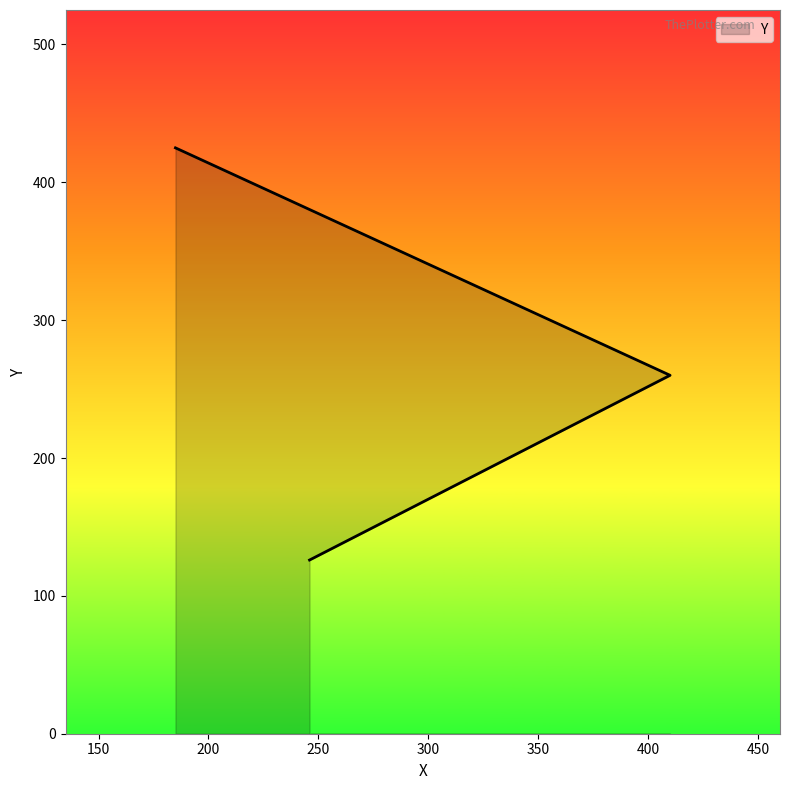

The chart shows a value of 228 at 185. True or false?

False